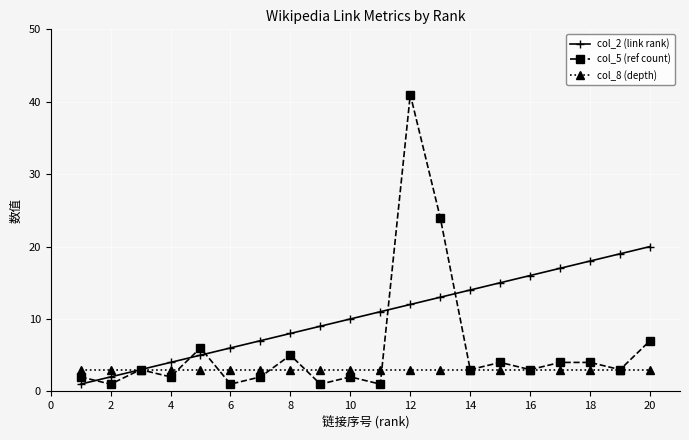

Which series has the largest total across all categories?

col_2 (link rank)